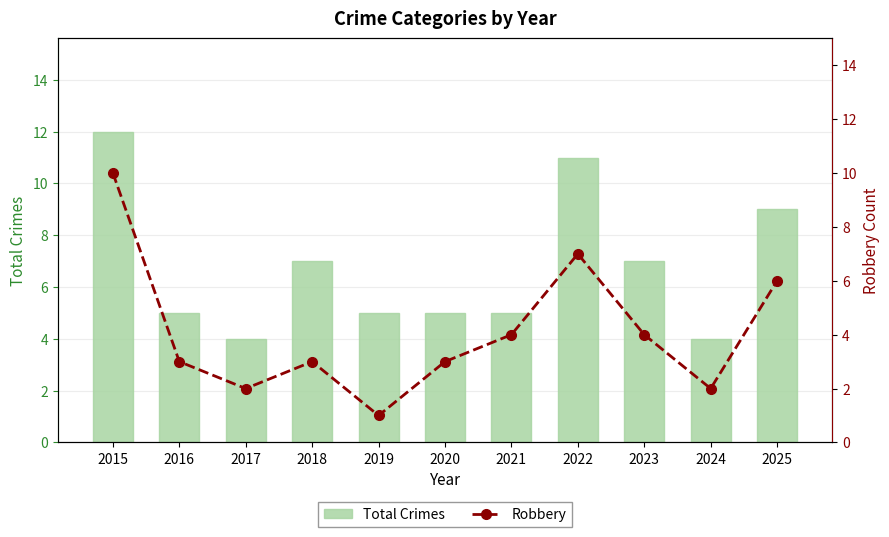

Which has a higher value, 2017 or 2023?

2023